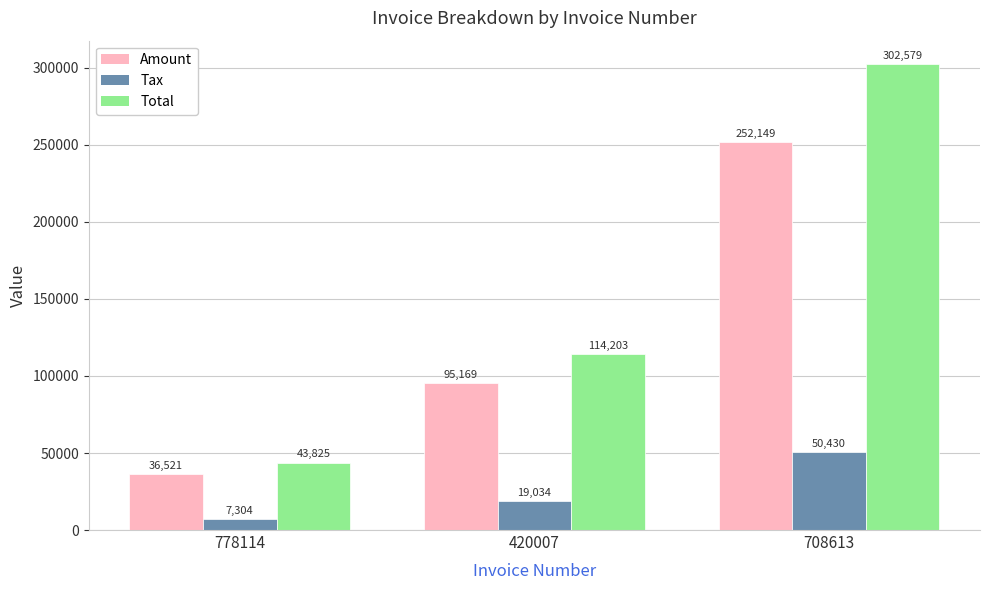

List the series in order of their overall mean, lowest first.

Tax, Amount, Total